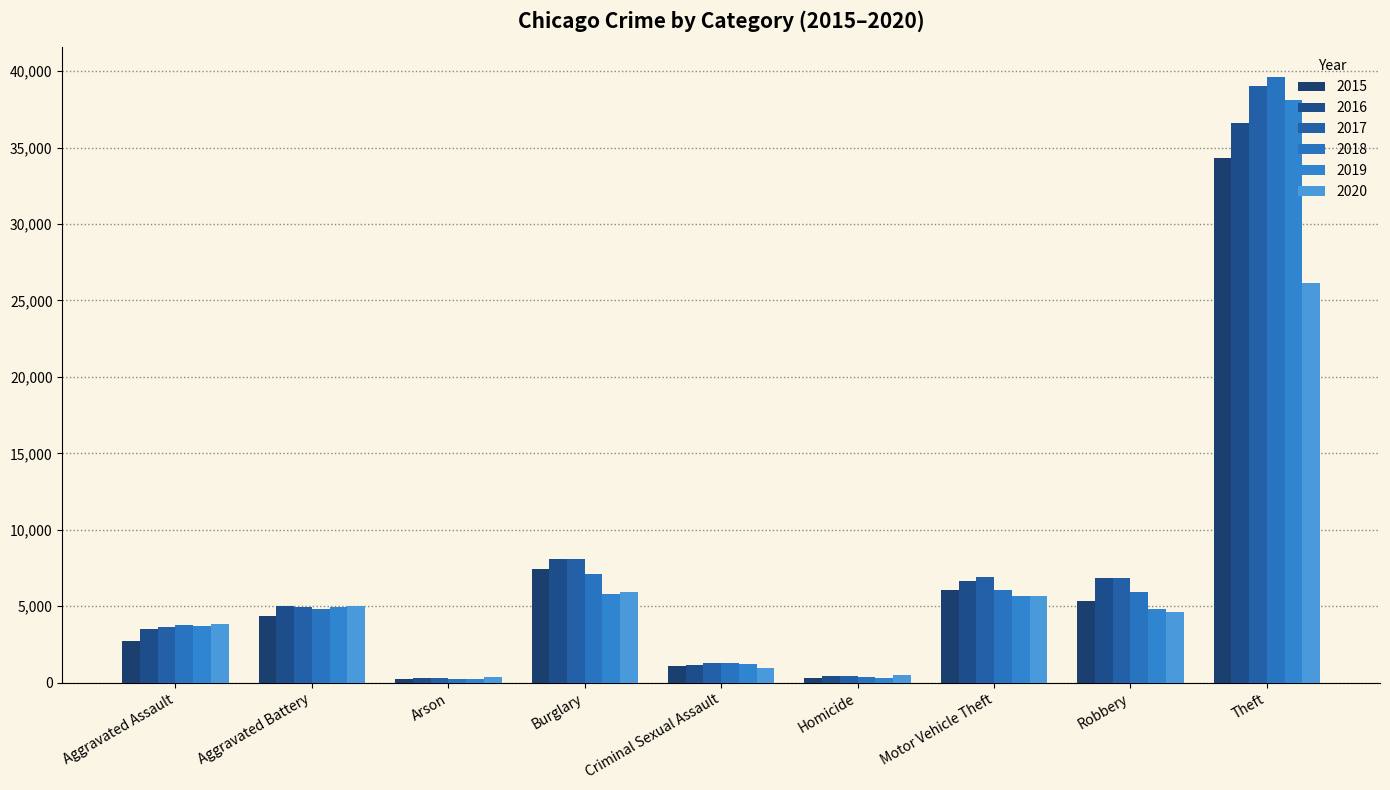

Does the chart contain any negative values?

No